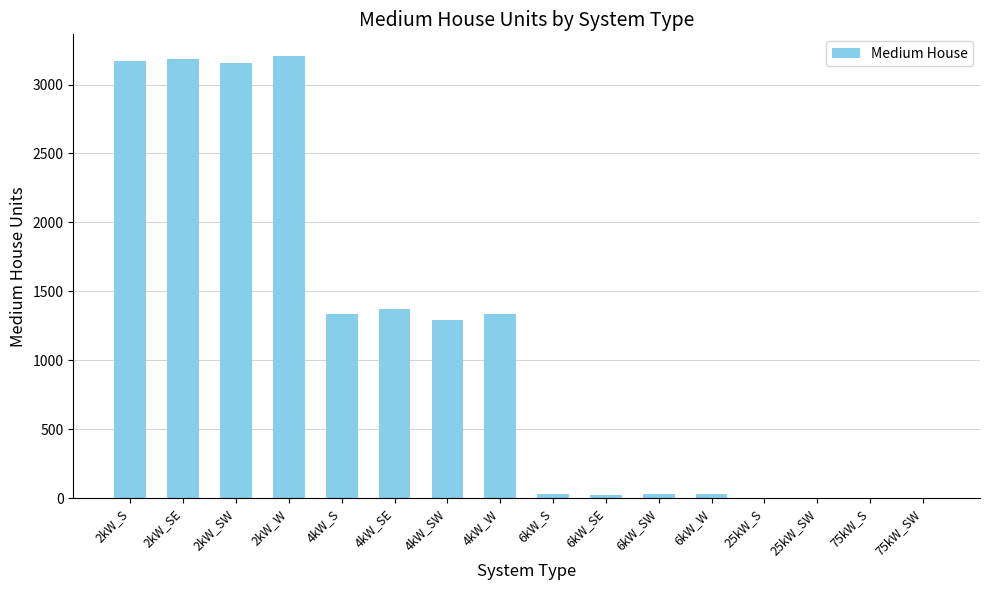

What is the average value?

1135